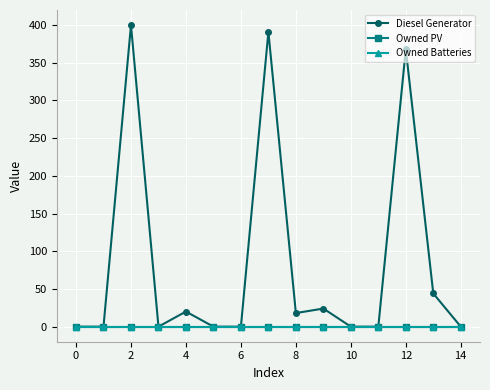

Is this an area chart (filled region under the line)?

No